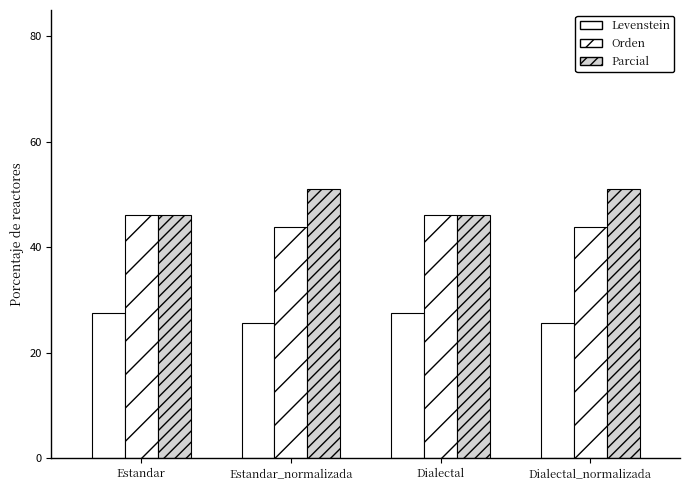

True or false: Parcial has a value of 46.2 at Dialectal.

True